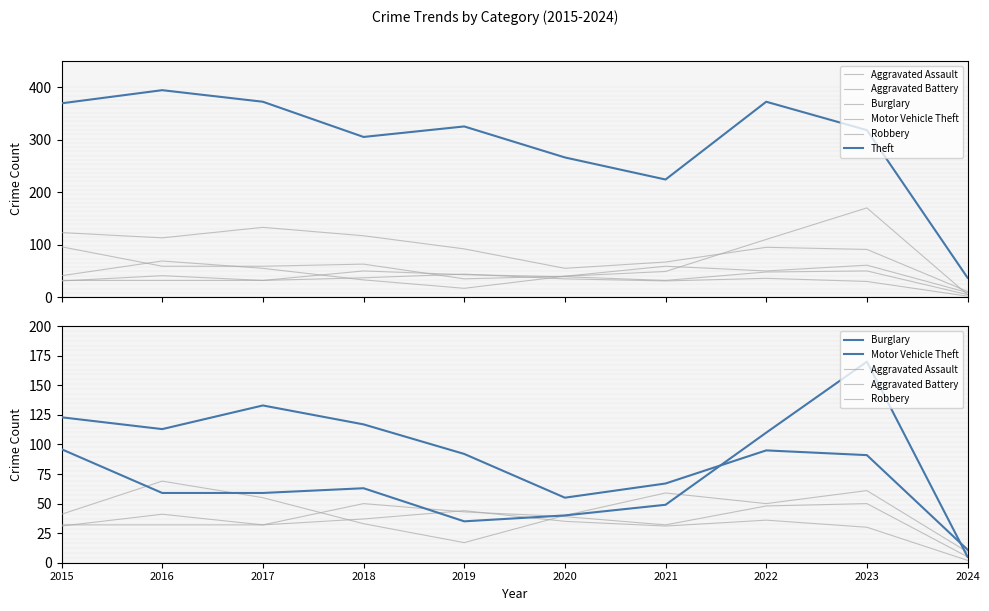

What is the value of the Motor Vehicle Theft point at the 5th from the left?

35